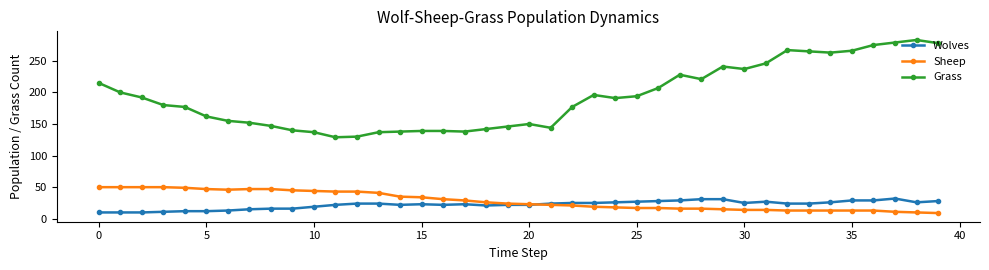

True or false: Grass and Sheep cross at least once.

False